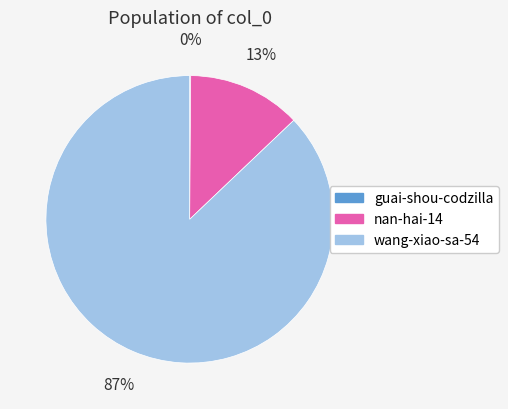

Which slice is the largest?

wang-xiao-sa-54